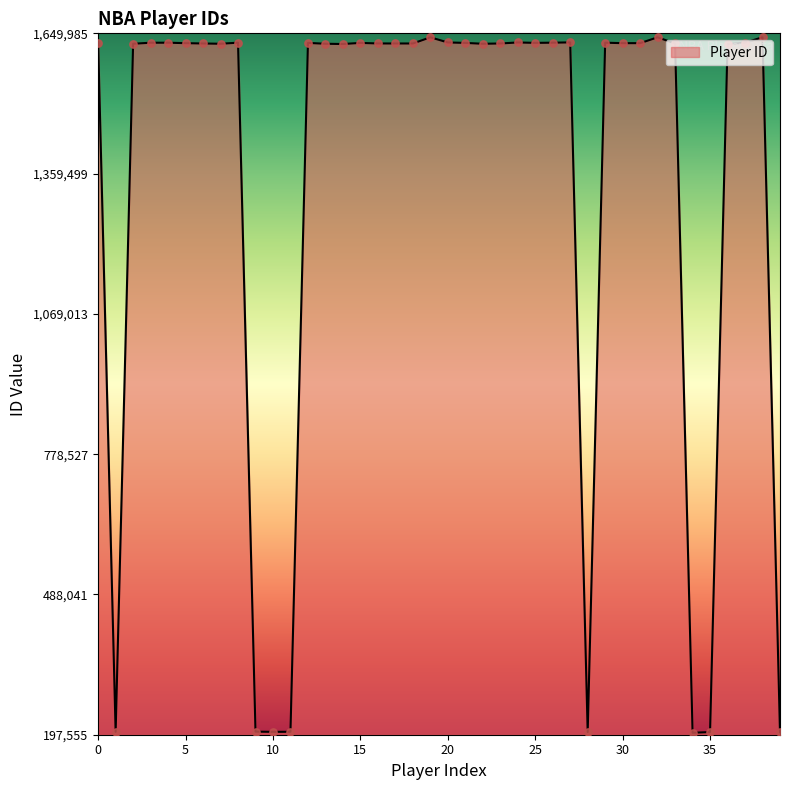

What is the greatest value displayed?

1641777